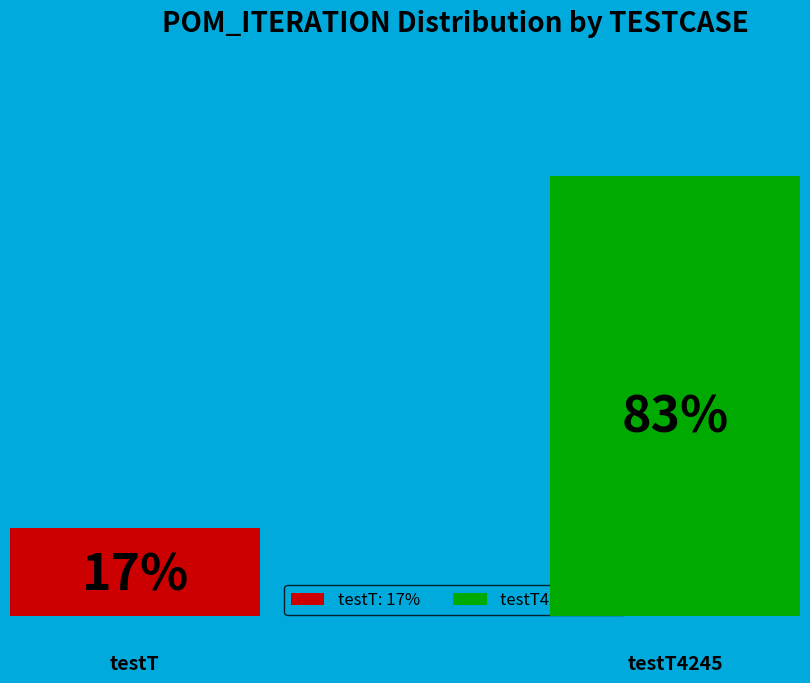

To the nearest percent, what is the difference between the largest and smallest slice percentages?

67%